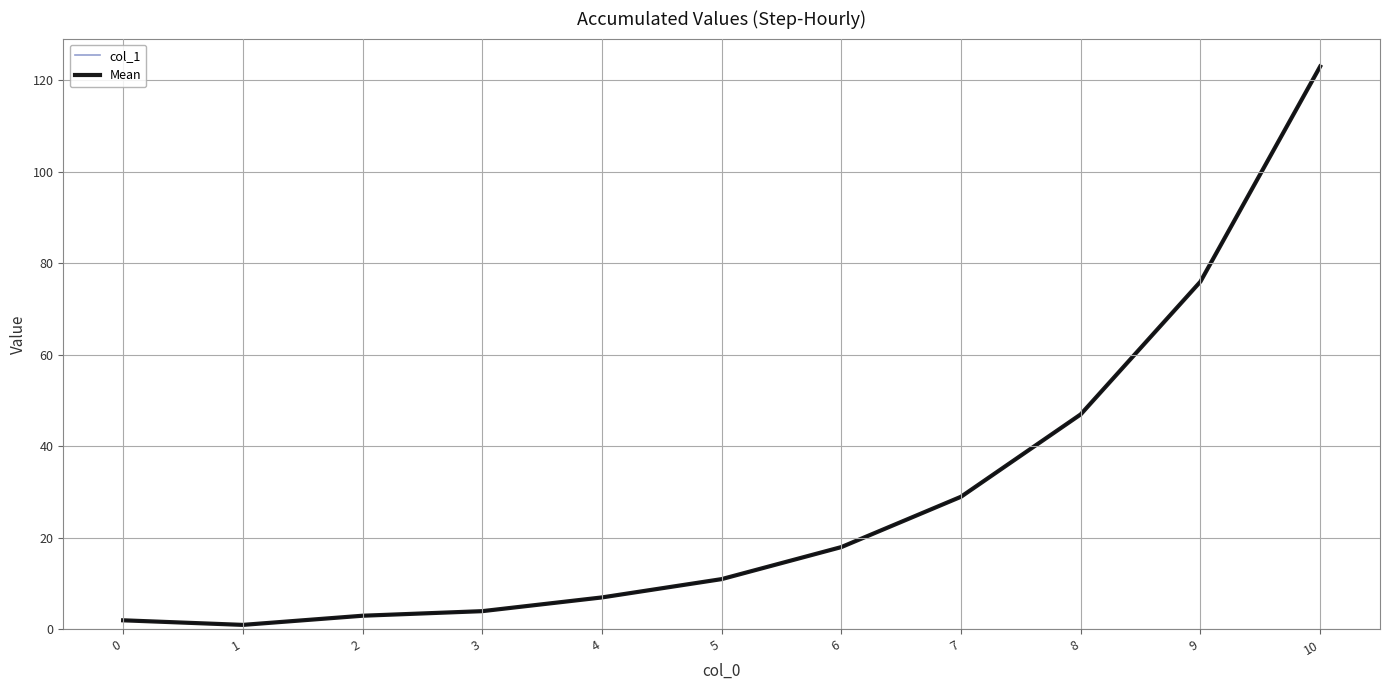

What is the smallest value displayed?

1